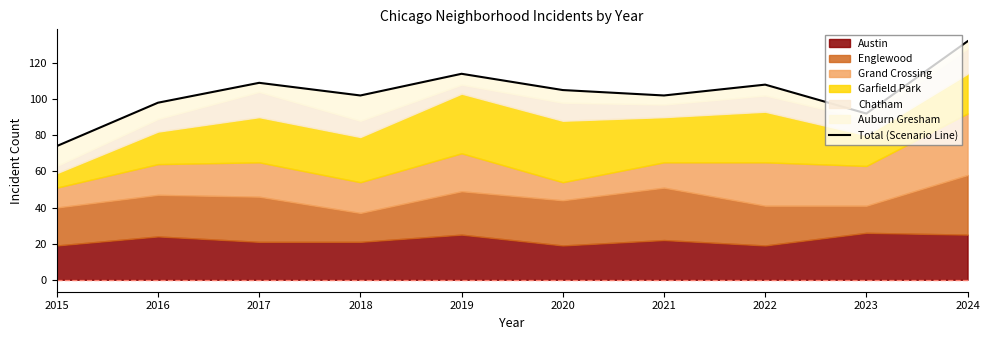

The chart shows a value of 109 at 2017. True or false?

True